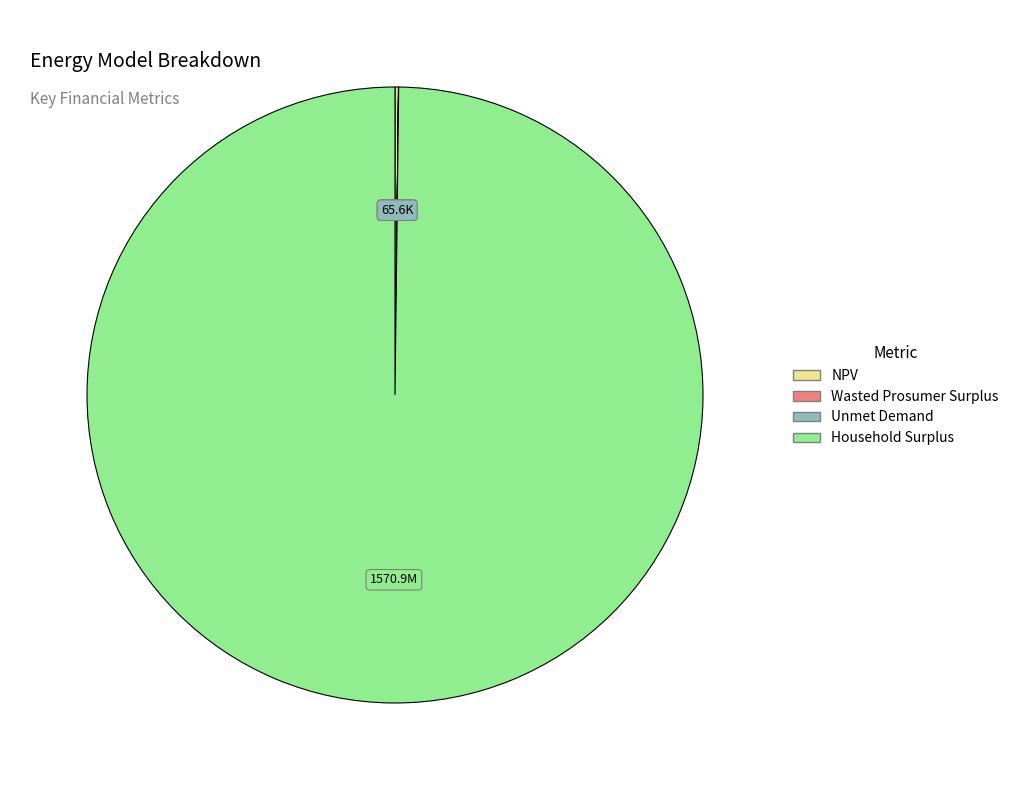

Does any single category account for the majority?

Yes